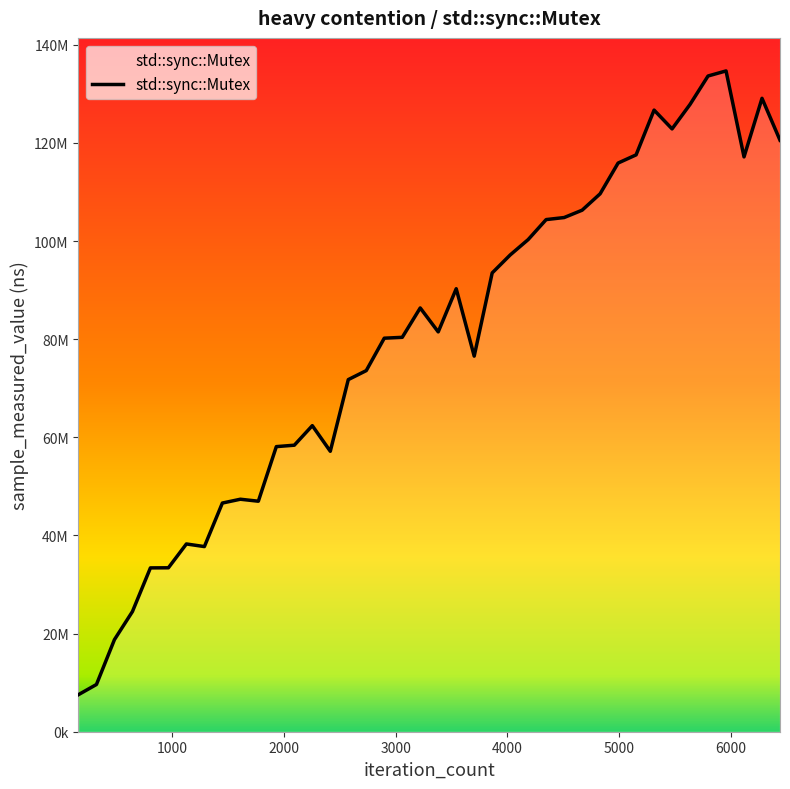

What is the sum of all values?

3183138000